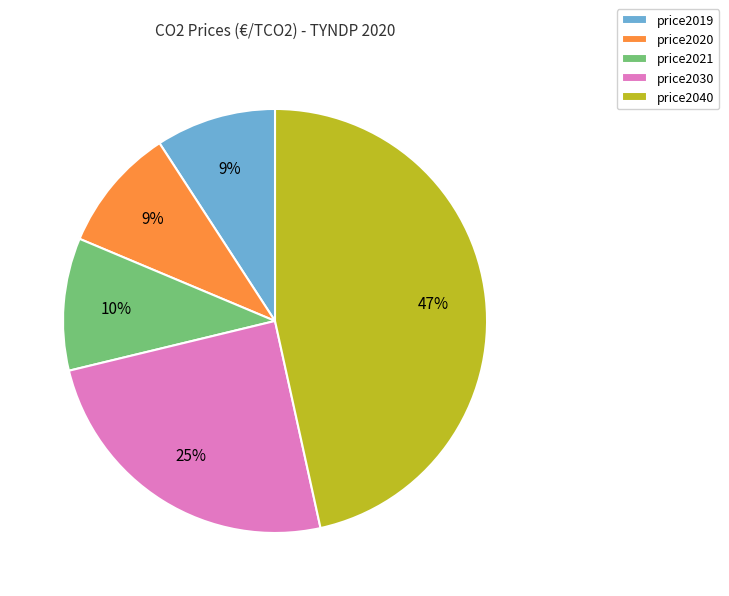

Count the number of slices in the pie.

5